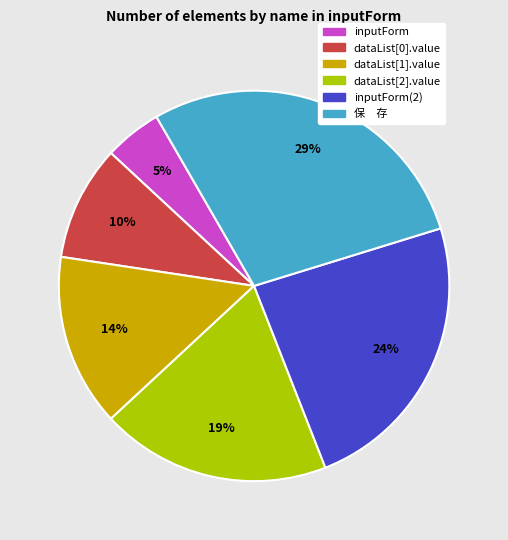

To the nearest percent, what is the average slice percentage?

17%